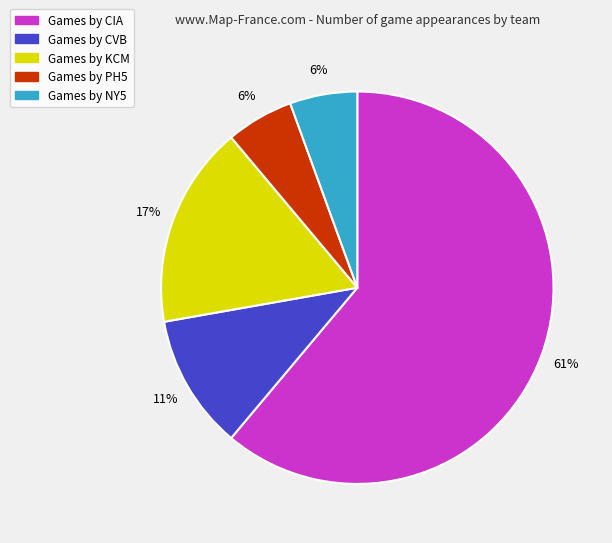

To the nearest percent, what is the average slice percentage?

20%